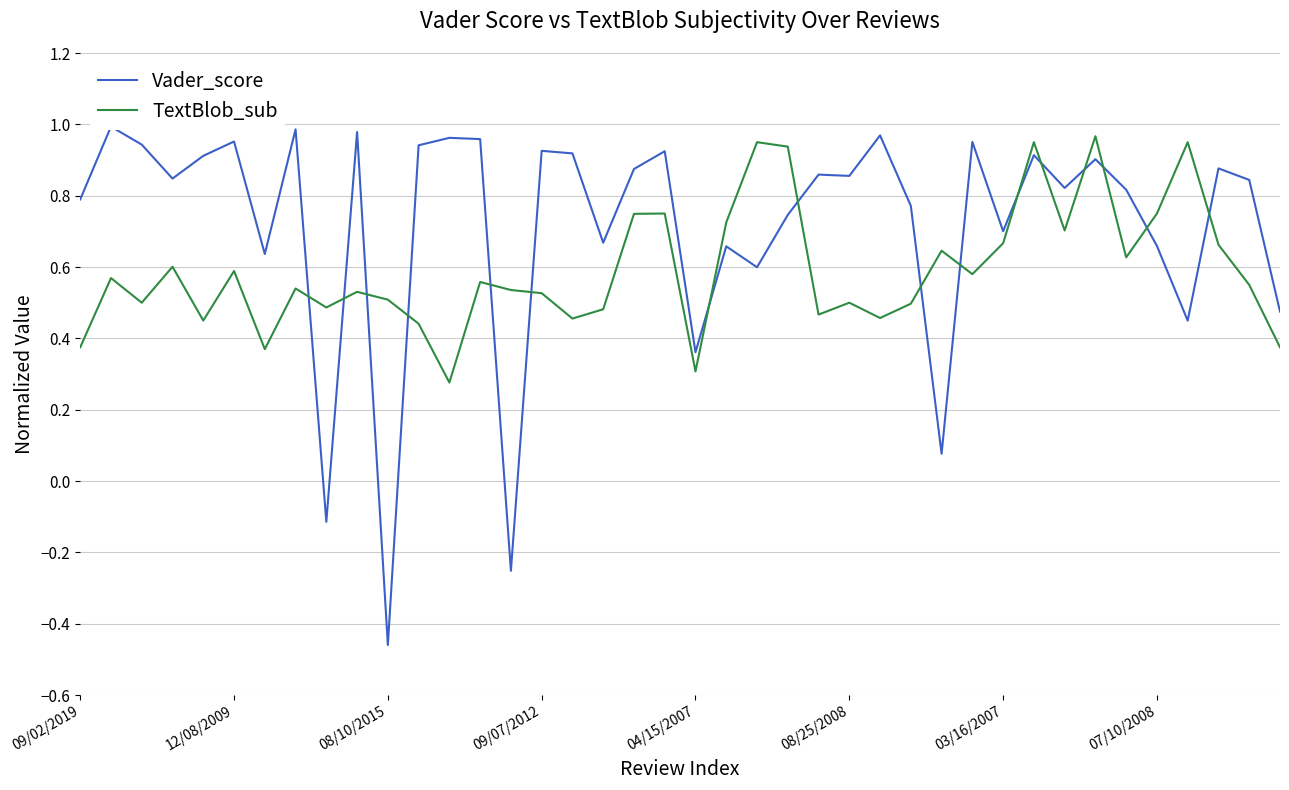

Is it true that TextBlob_sub equals 0.2 at 08/10/2015?

False